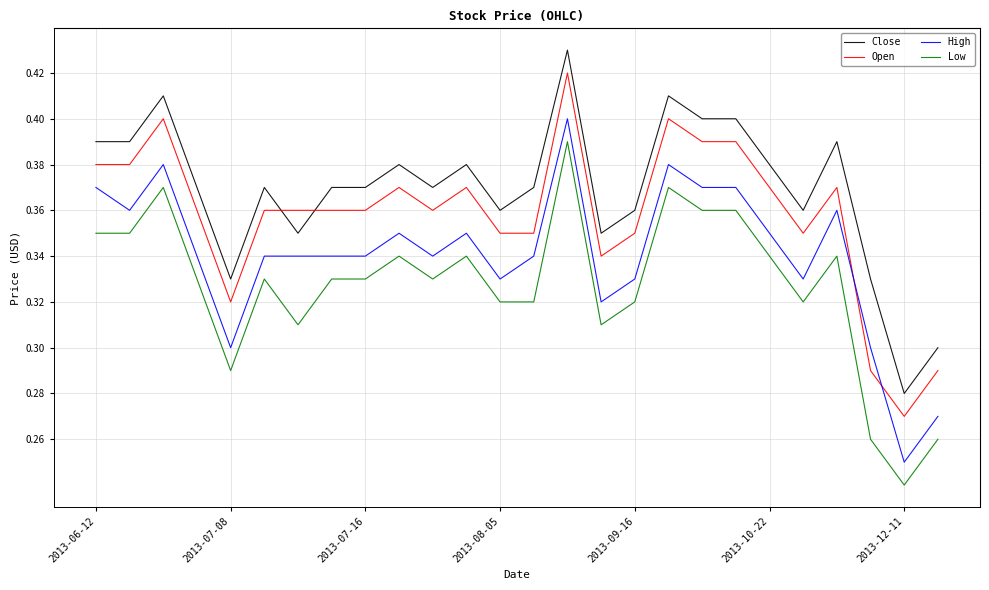

List the series in order of their peak value, lowest first.

Low, High, Open, Close